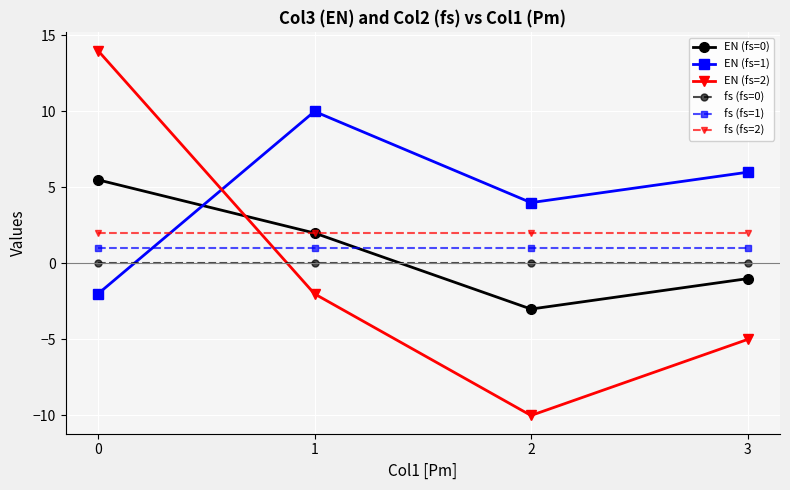

At how many categories does at least one series exceed 9?

2